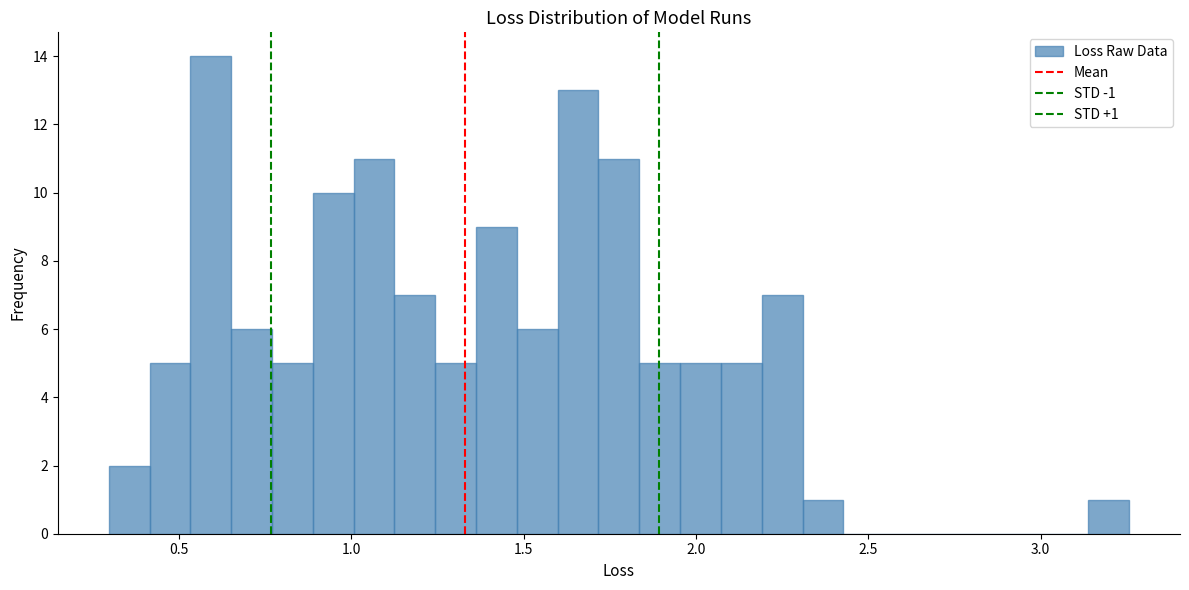

Around what value on the x-axis is the tallest bar? Give the approximate position of its centre, as read against the axis.

0.60